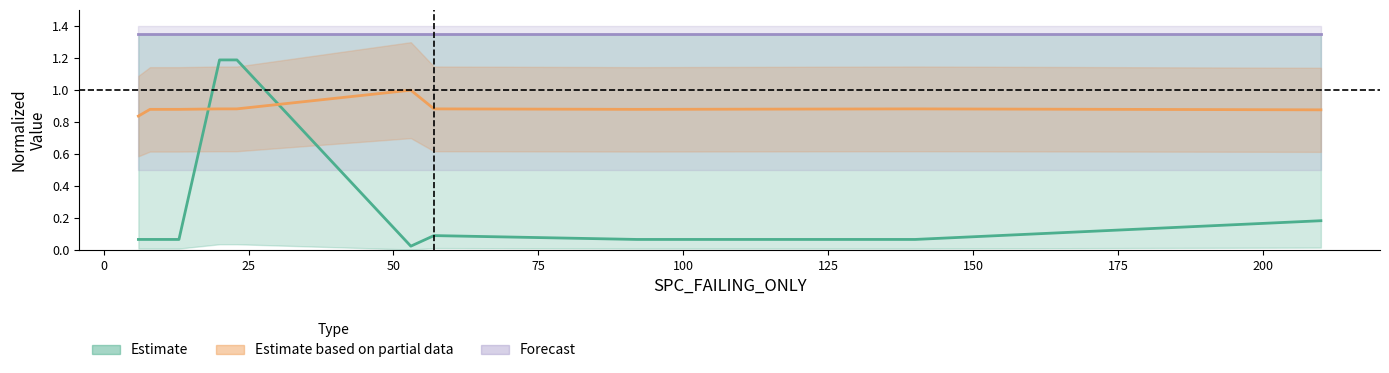

Is it true that SPECTRUM_SPACE center equals 1.9 at 150?

False